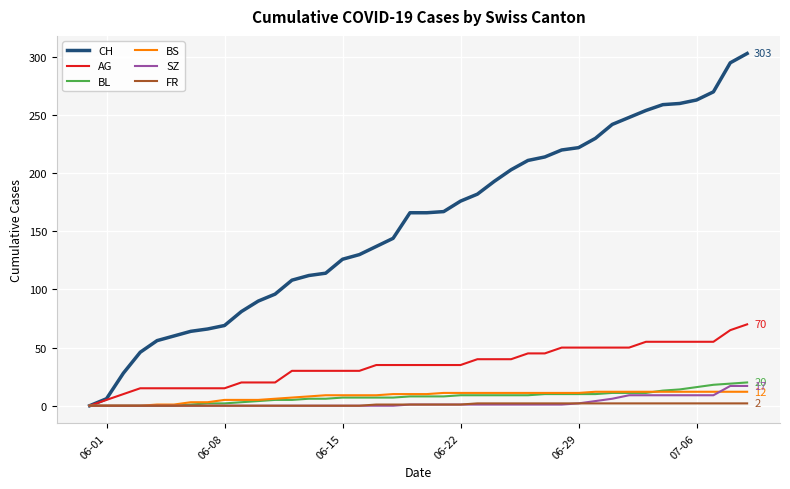

Which series has the largest range (max minus min)?

CH